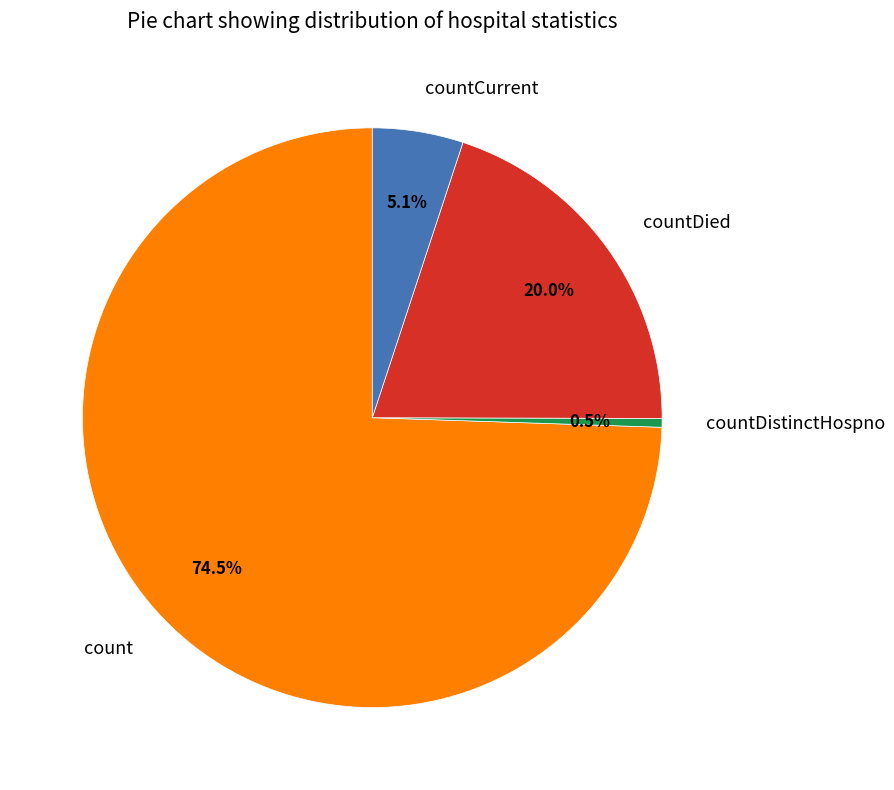

What percentage is NOT represented by countCurrent?

94.9%